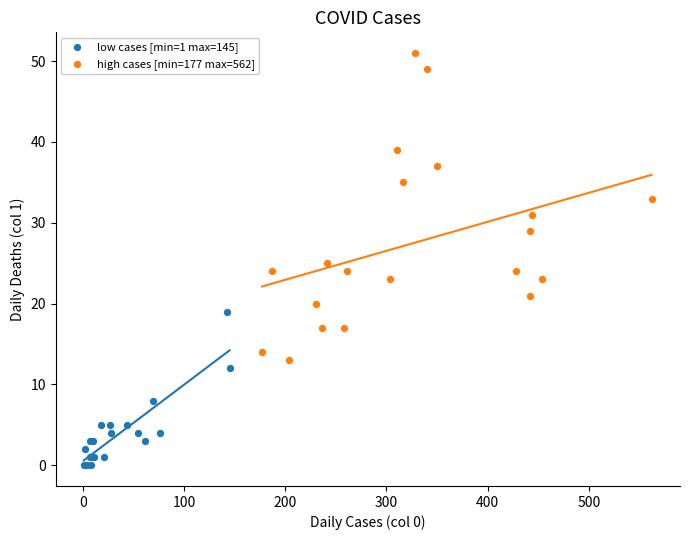

Which series has the largest Y range (max minus min)?

high cases [min=177 max=562]